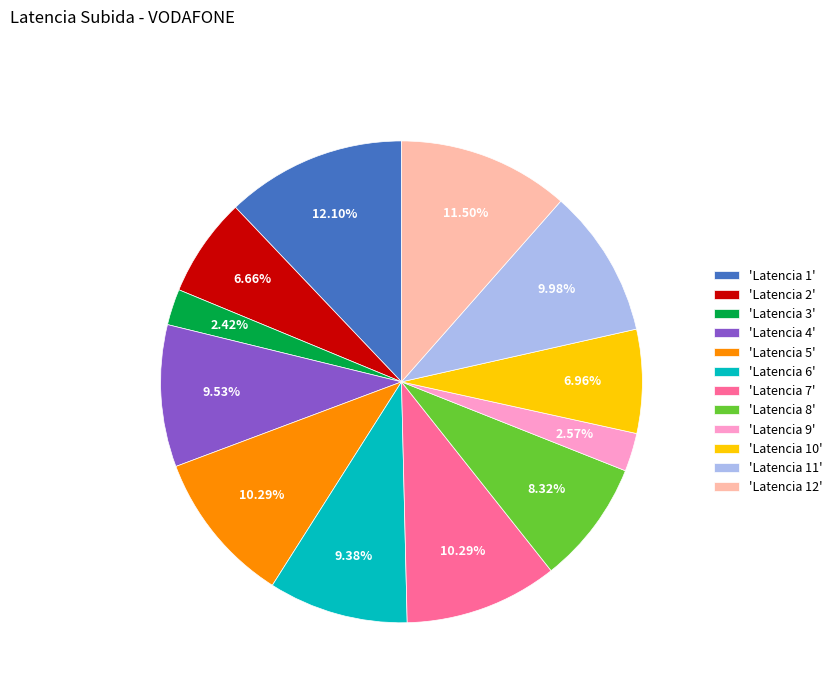

Is the sum of 'Latencia 8' and 'Latencia 4' greater than half?

No